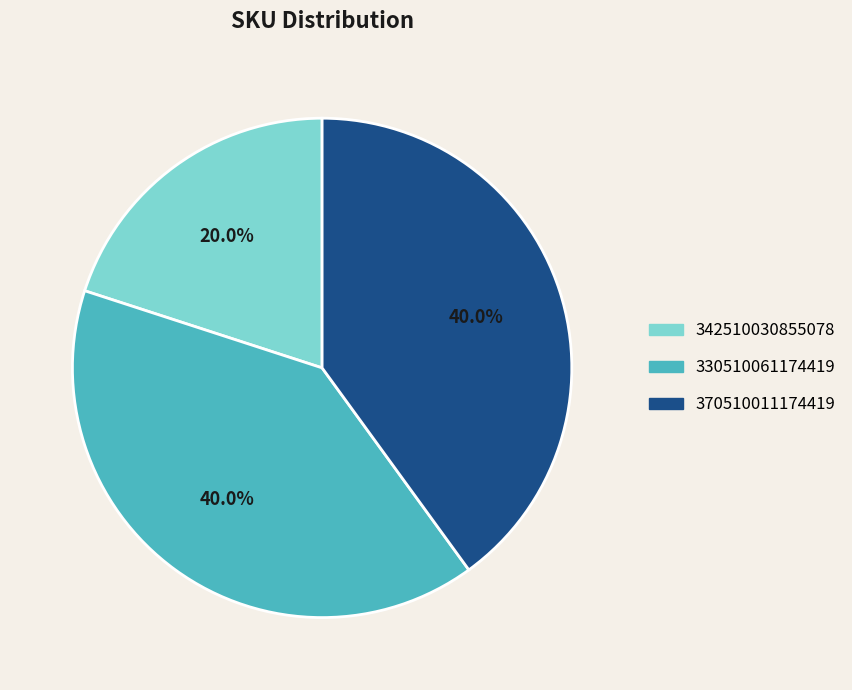

What is the smallest slice in the pie chart?

342510030855078